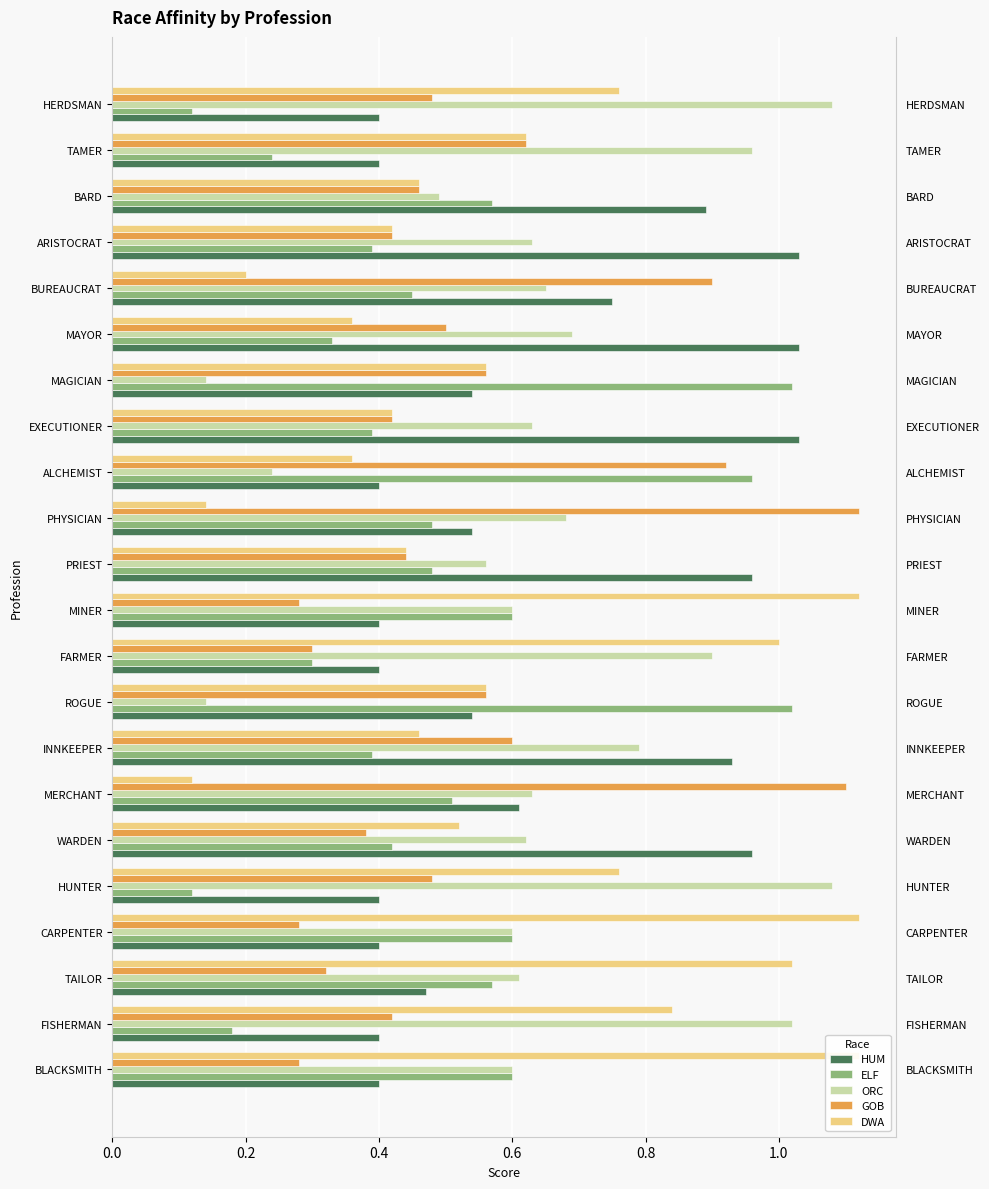

What is the difference between the second highest and minimum values in the GOB series?

0.8